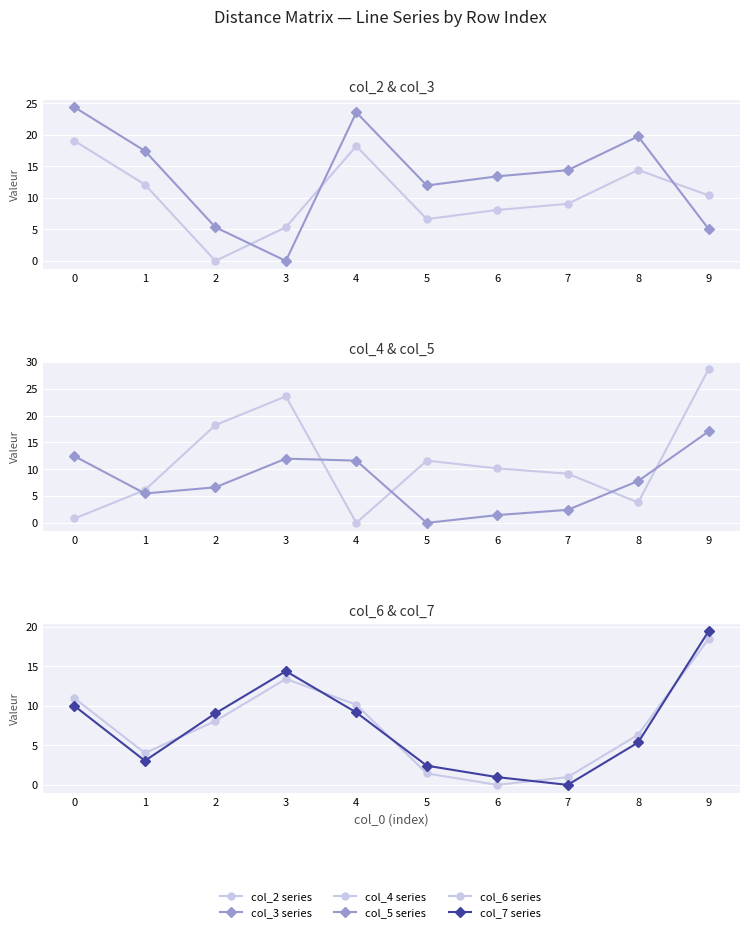

Rank the series by their maximum value, from lowest to highest.

col_5 series, col_6 series, col_2 series, col_7 series, col_3 series, col_4 series